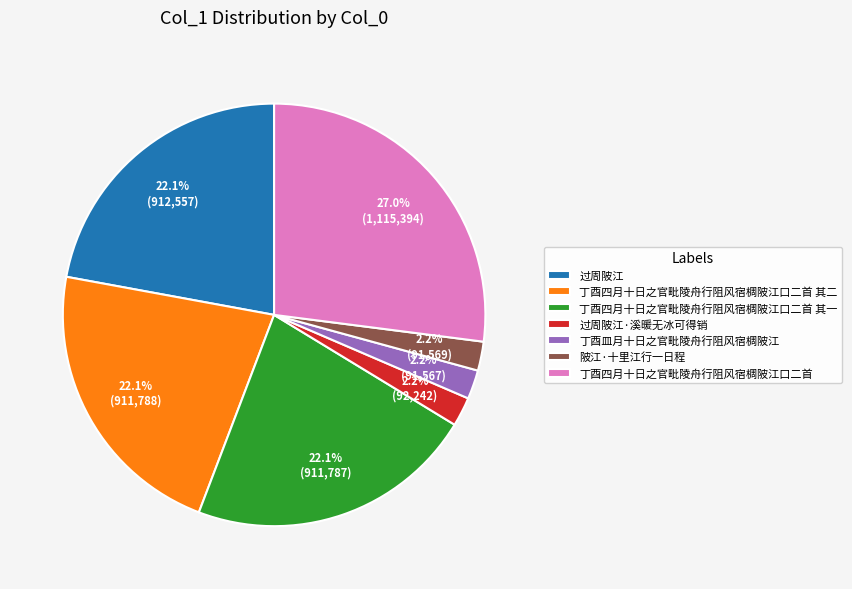

To the nearest percent, what portion does 丁酉皿月十日之官毗陵舟行阻风宿椆陂江 represent?

2%